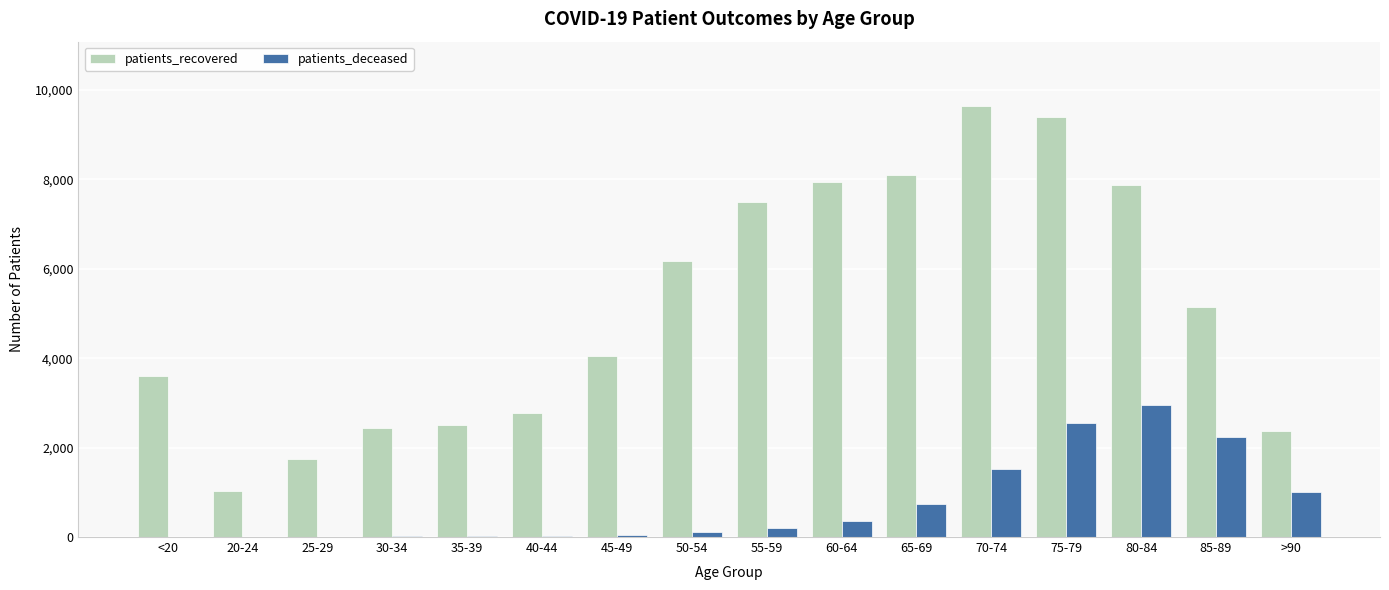

The value of patients_recovered at 50-54 is 6172. True or false?

True